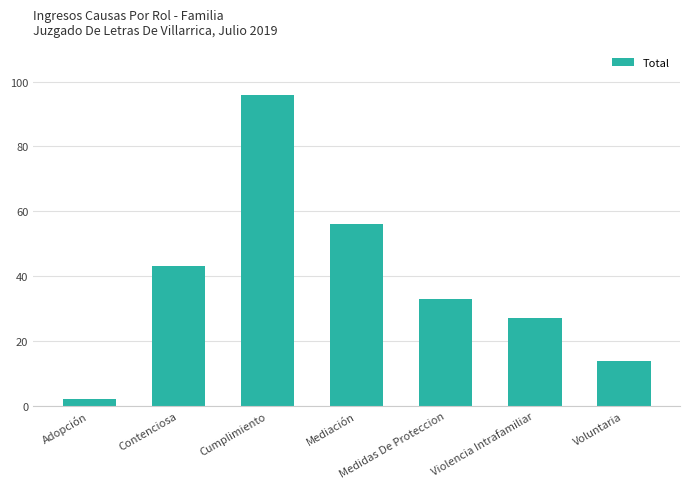

Is it true that the value at Contenciosa is 61?

False